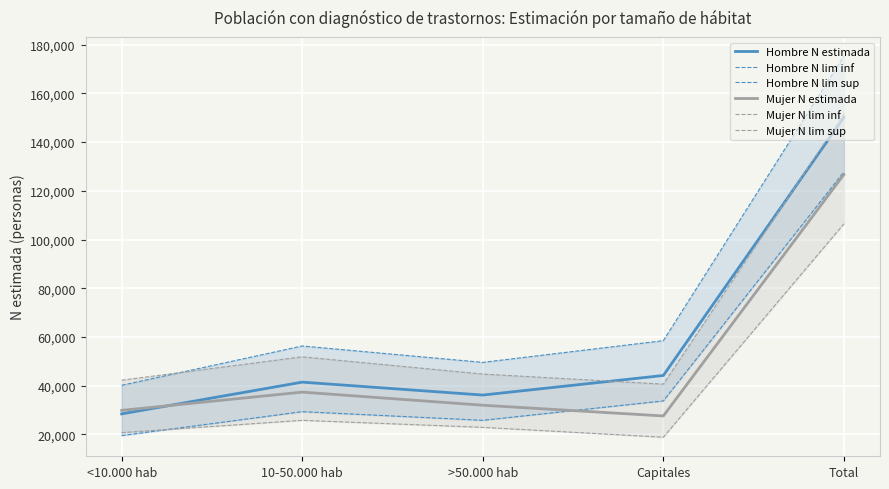

What is the value of the Mujer N lim sup point at the 1st from the left?

42241